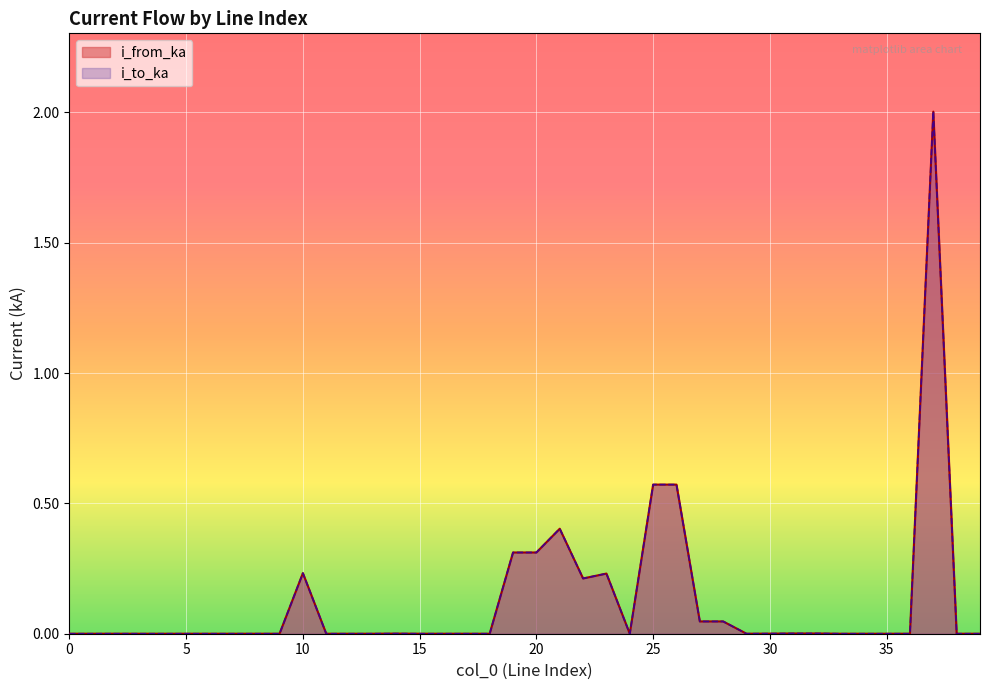

Is it true that i_from_ka equals 1.3 at 6?

False